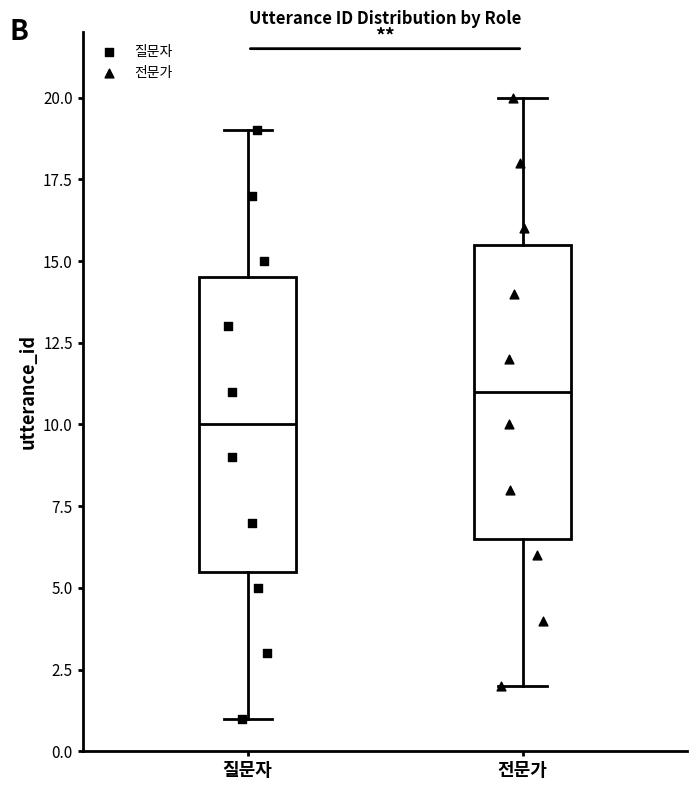

Which box's median line is the lowest?

질문자